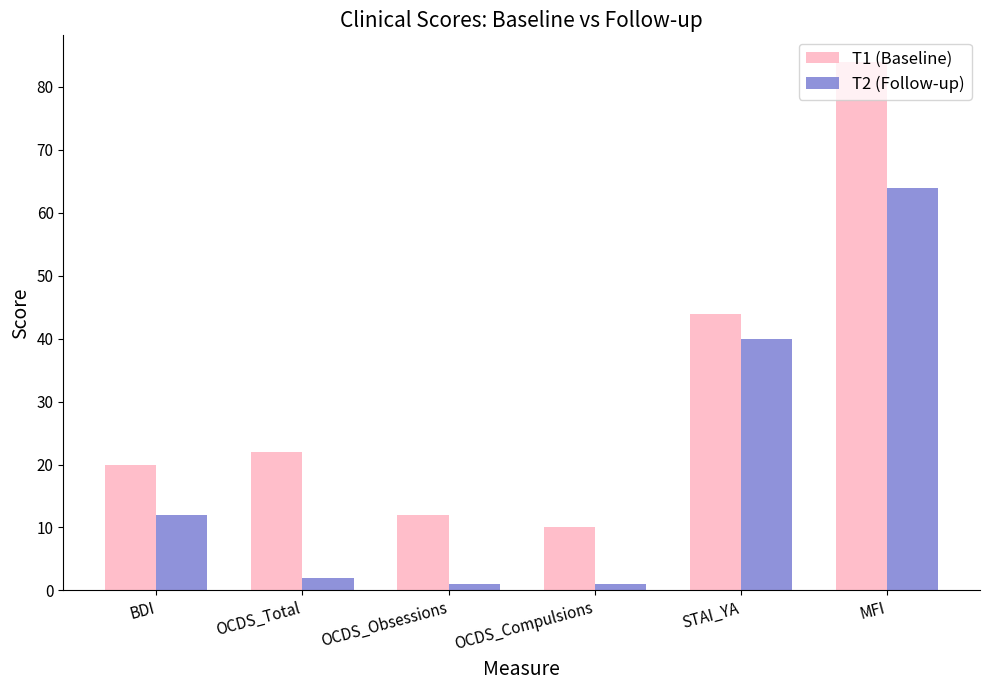

How many values in the T1 (Baseline) series are below 22?

3